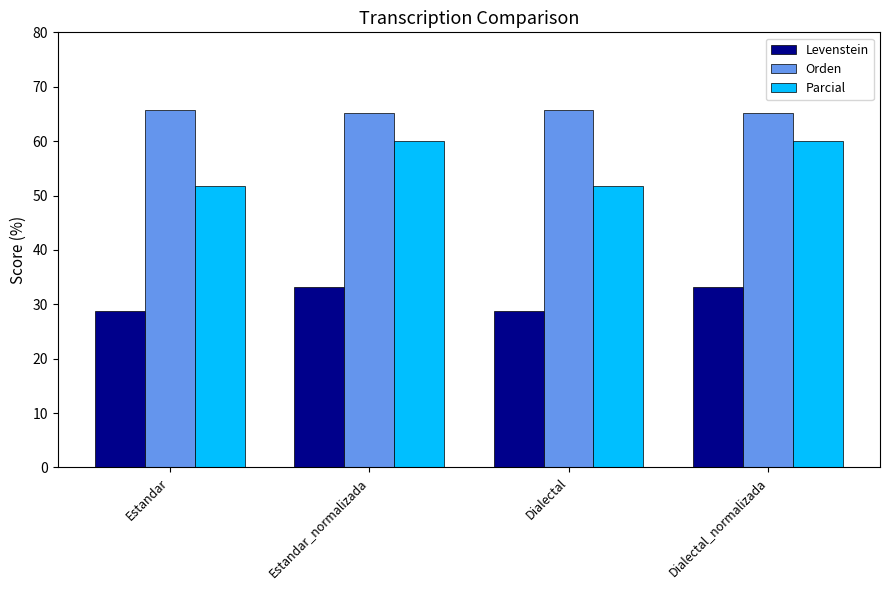

At how many categories does at least one series exceed 62?

4